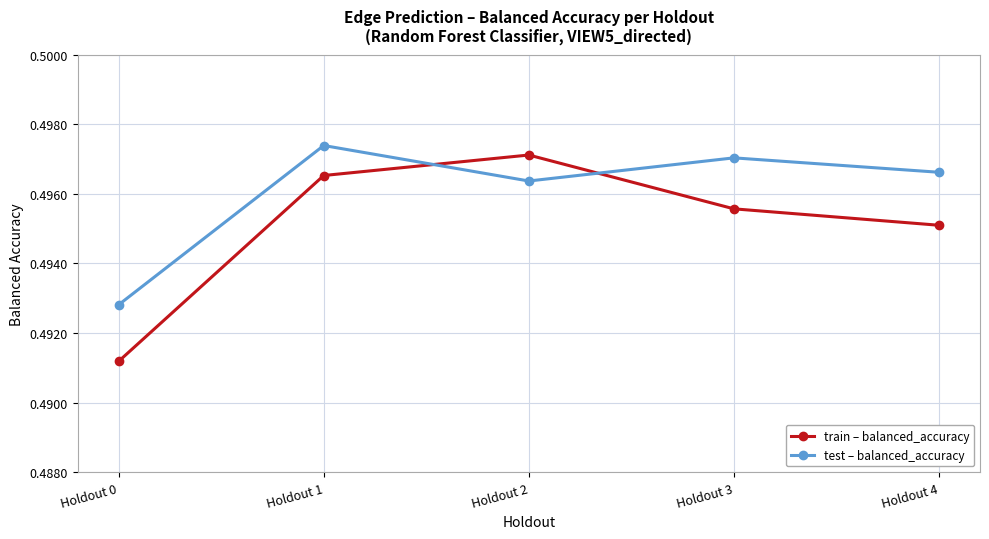

The value of train – balanced_accuracy at Holdout 0 is 0.3. True or false?

False